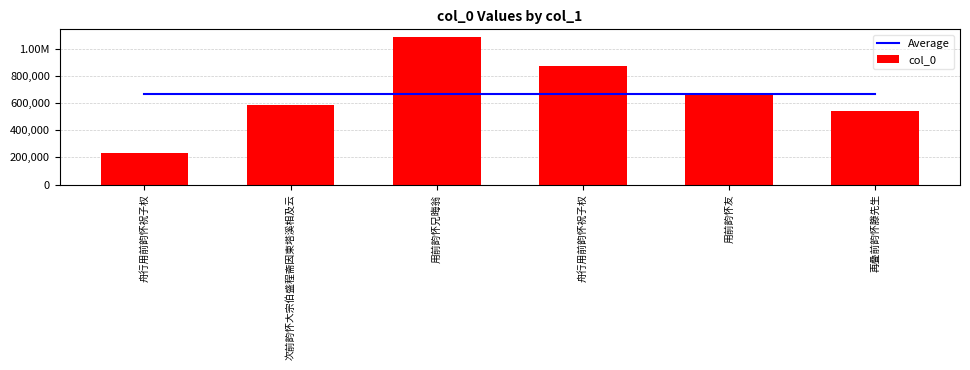

The value of Average at 用前韵怀兄晦翁 is 668654. True or false?

True